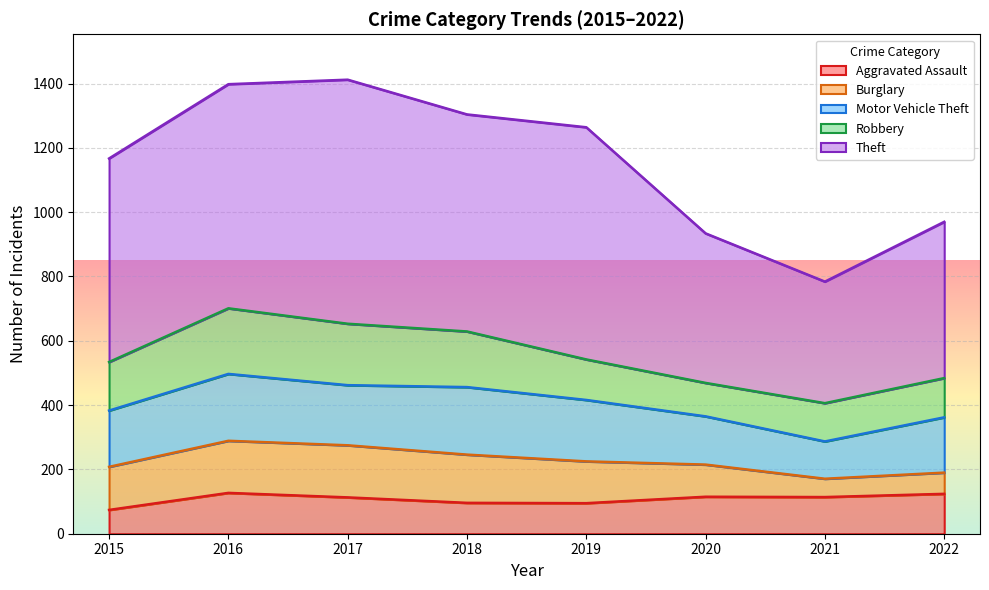

What is the greatest value displayed?

759